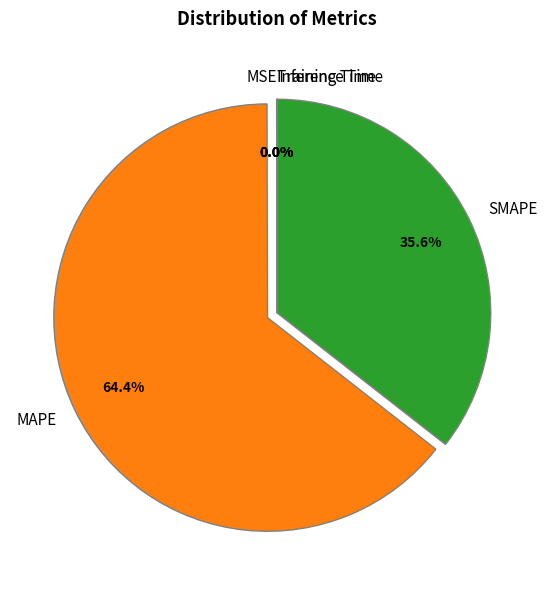

Which slice is the largest?

MAPE